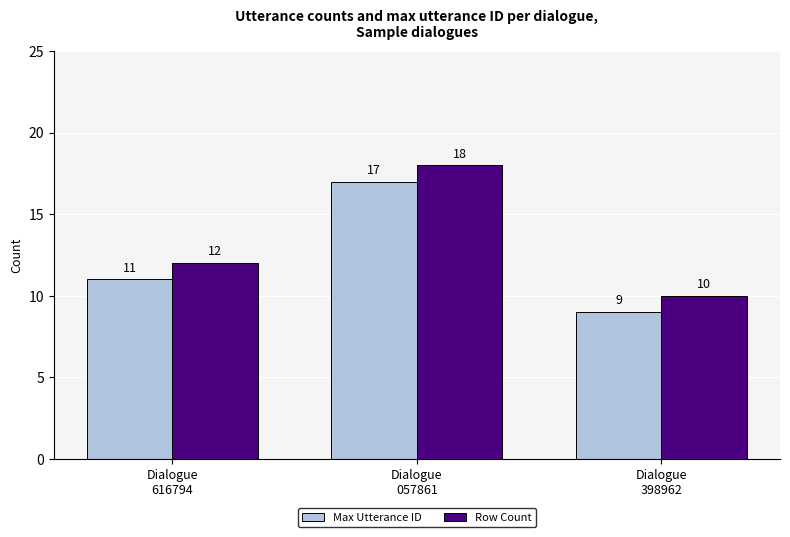

At which category does the chart reach its minimum across all series?

Dialogue
398962